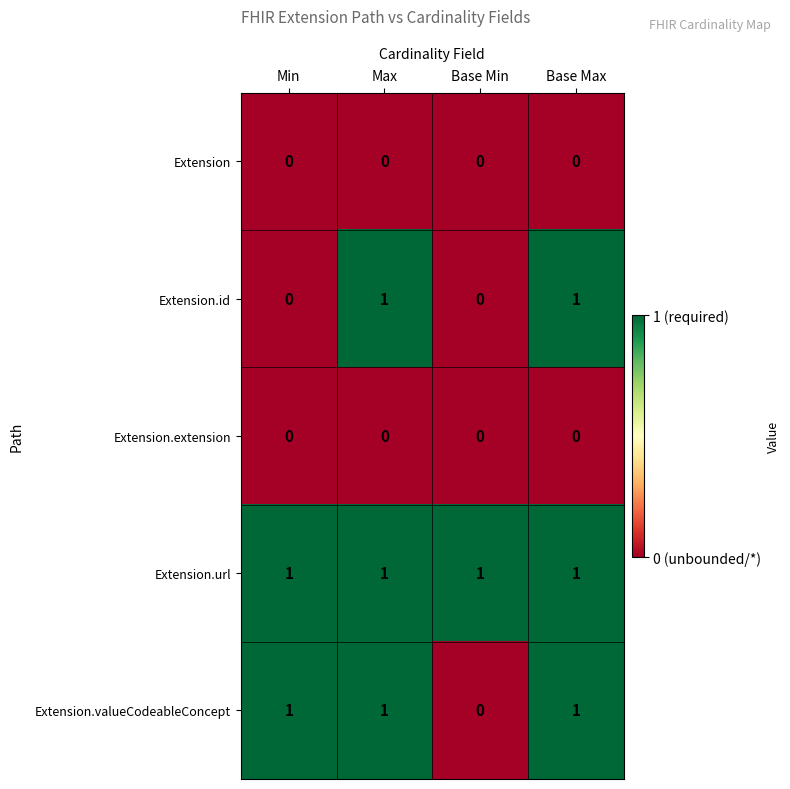

What is the total value across all series at Base Max?

3